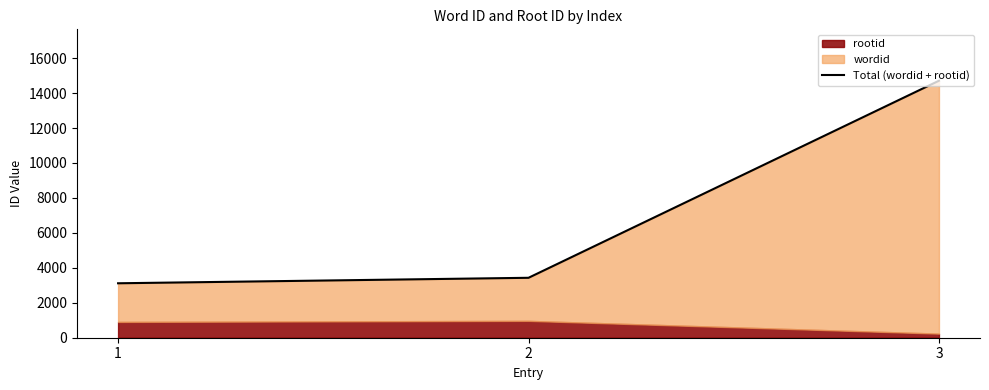

Rank the categories by value from lowest to highest.

1, 2, 3